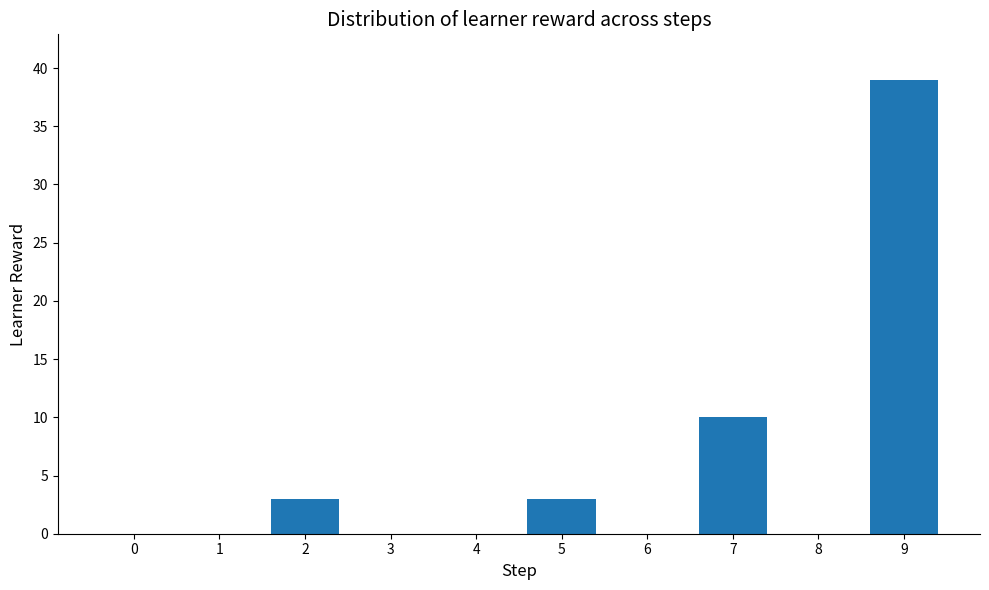

The value at 3 is -15. True or false?

False